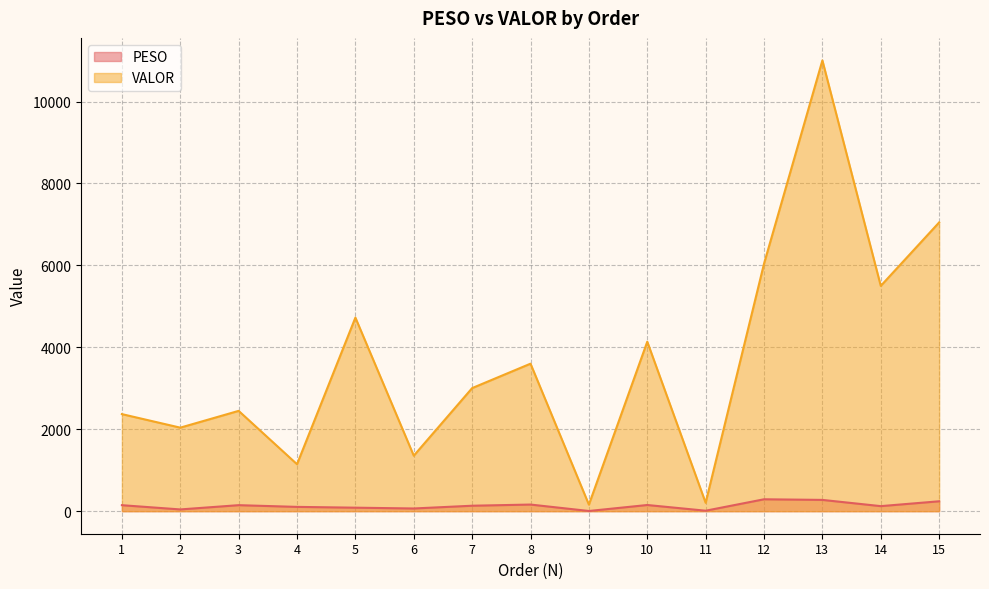

What is the difference between the highest and lowest values at 2?

1996.5